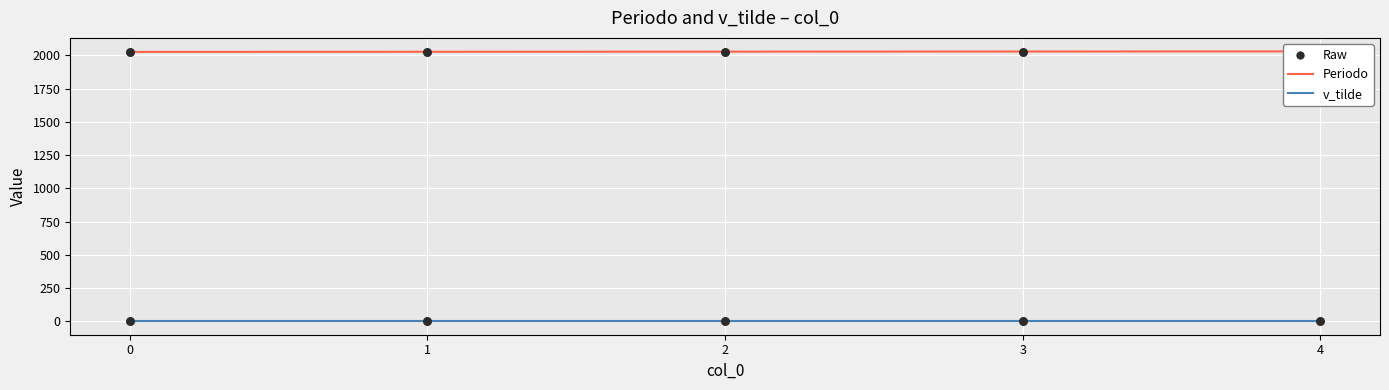

What is the total value across all series at 2?

4056